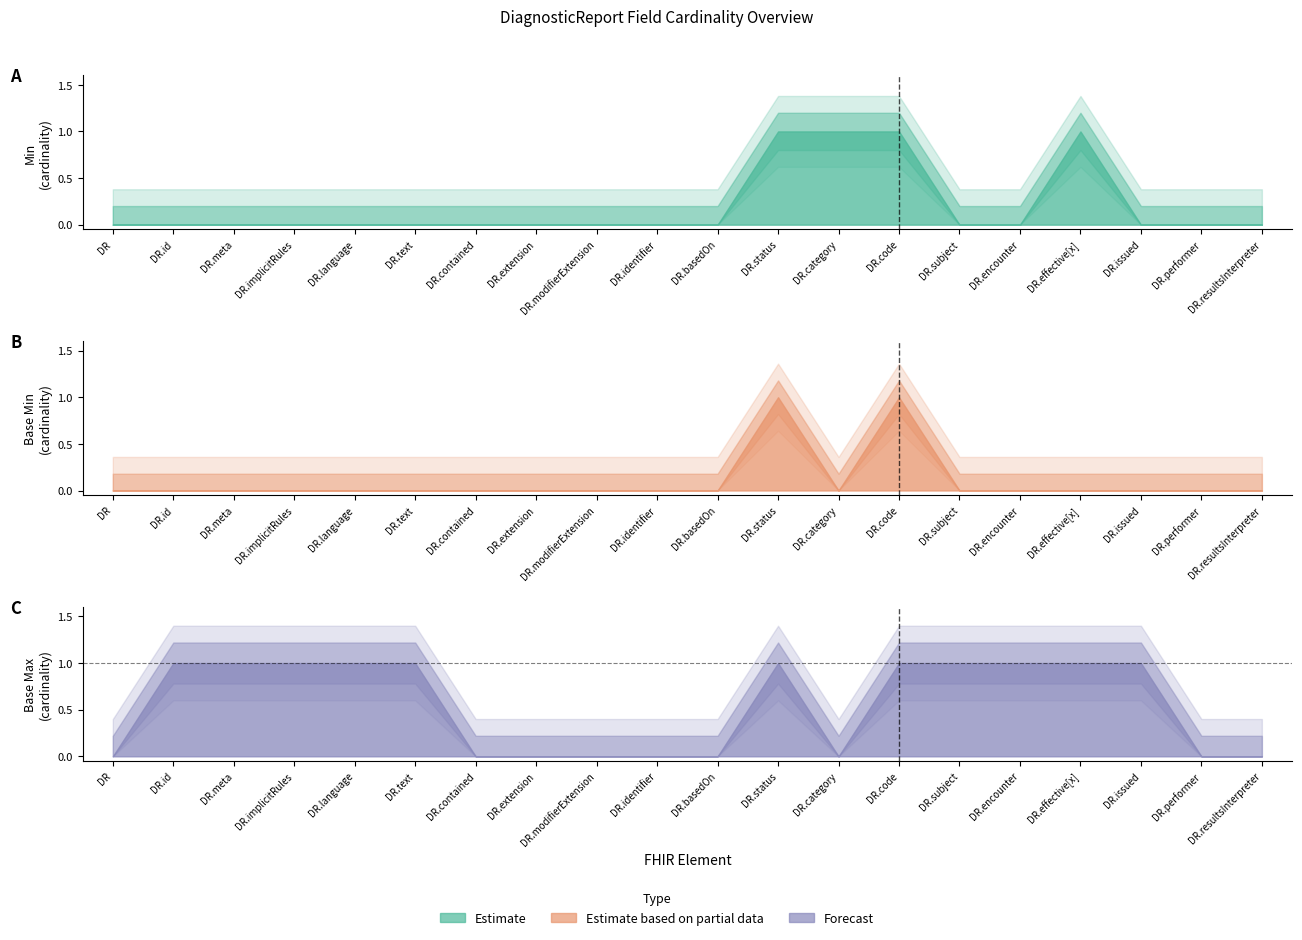

True or false: Base Min (Estimate based on partial data) and Base Max cumulative (Forecast) intersect in this chart.

False